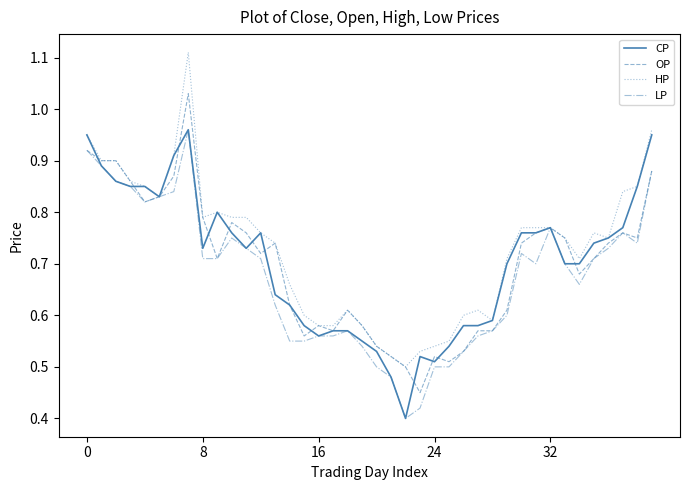

Which series has the widest spread of values?

HP